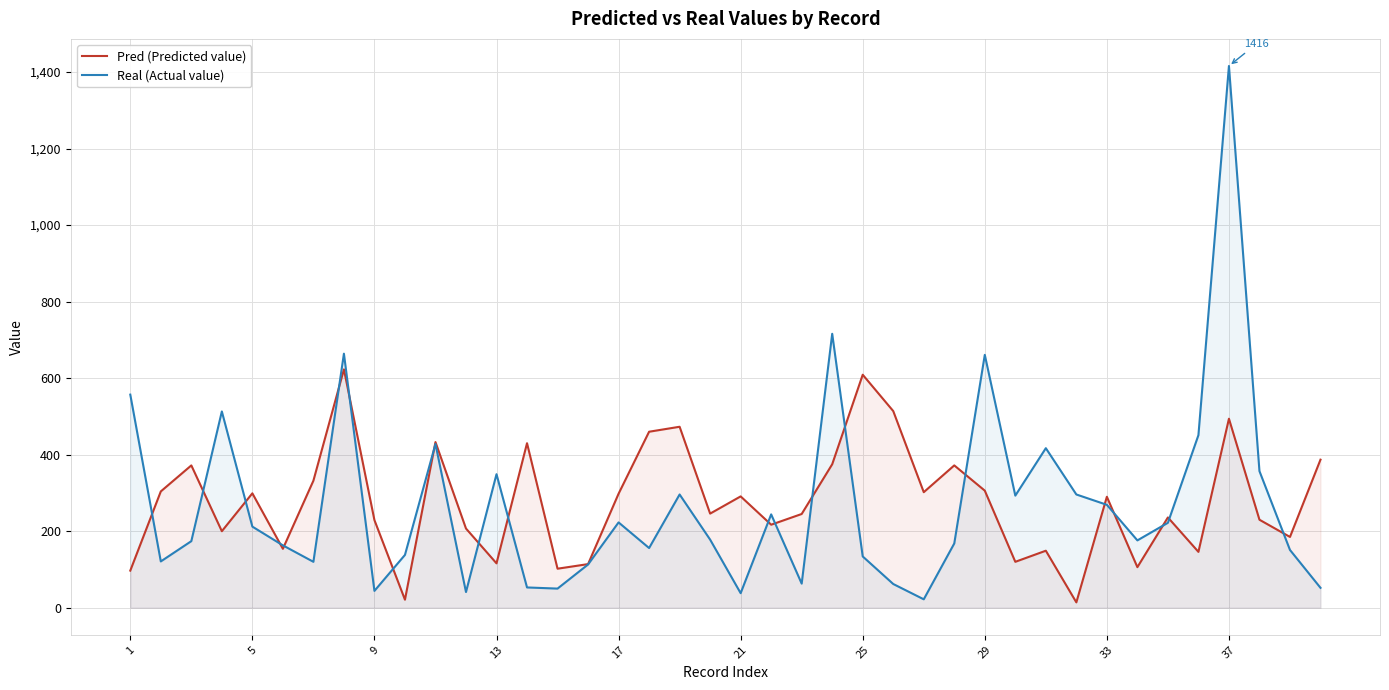

Which series has the widest spread of values?

Real (Actual value)